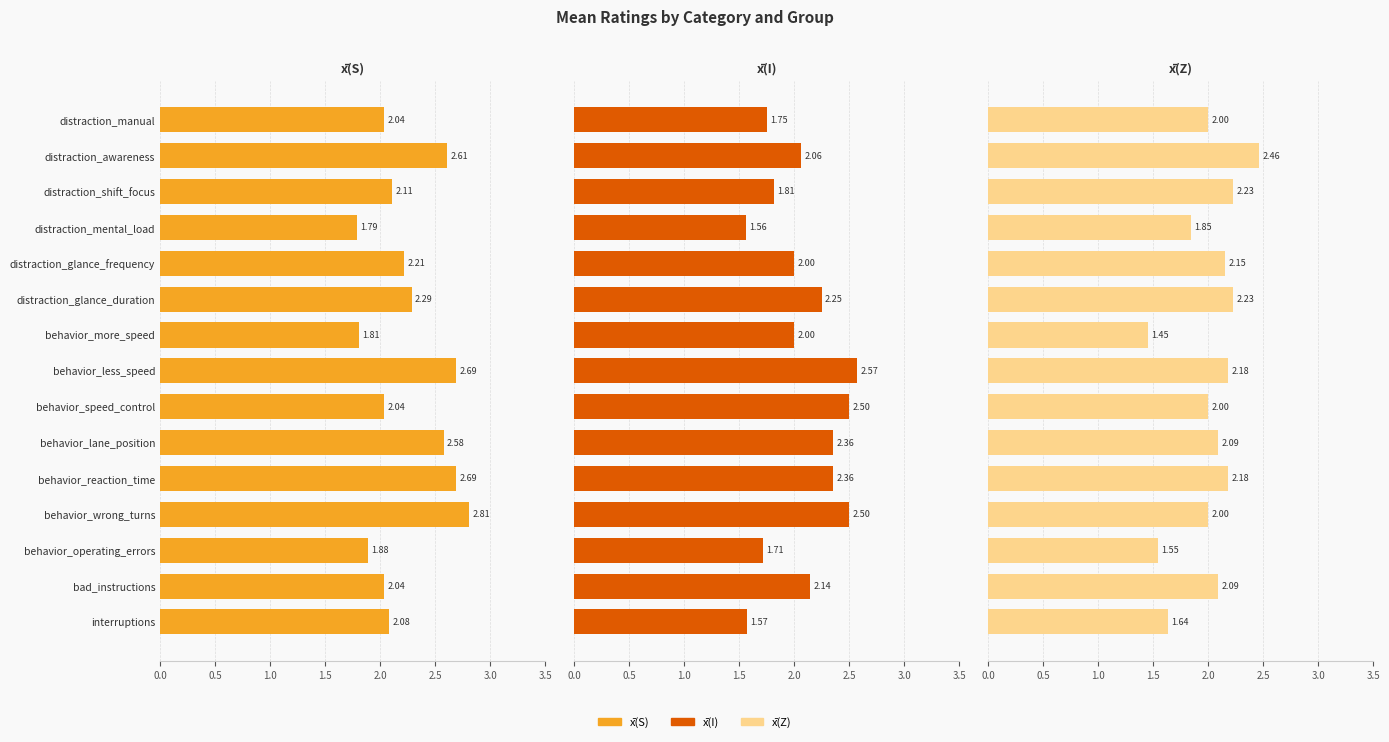

Does the chart contain stacked bars?

No